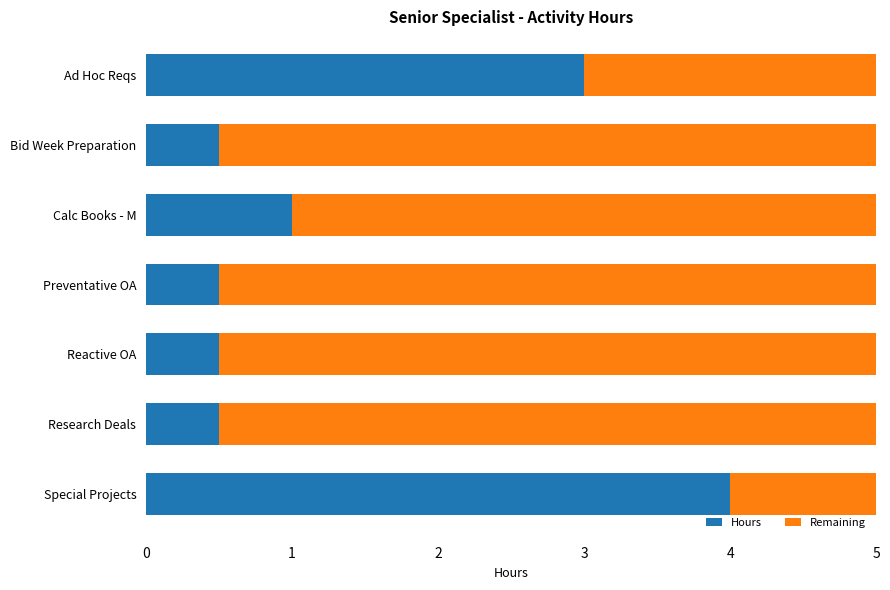

What is the highest value of the Hours series?

4.0